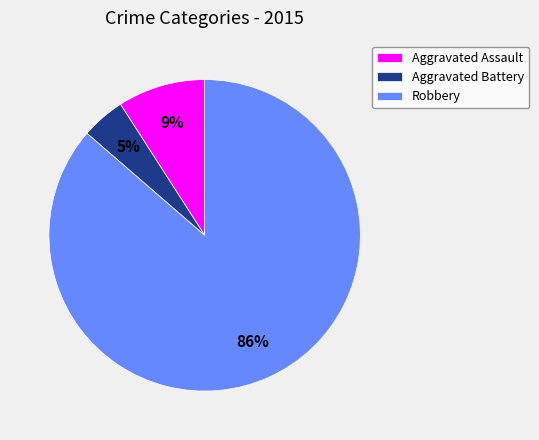

Does Aggravated Assault account for over 50% of the chart?

No